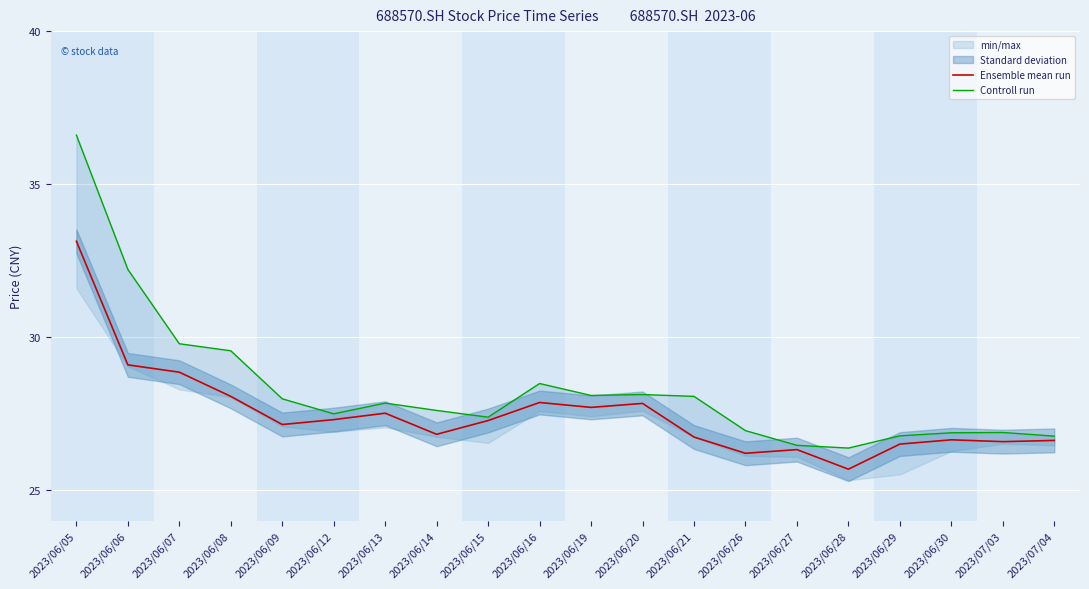

What is the value of the Controll run point at the 3rd from the left?

29.8